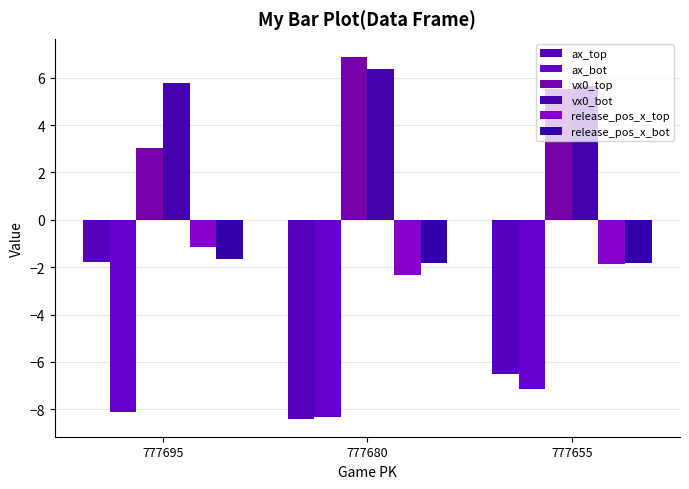

Reading right to left, list all the values displayed in this chart.

ax_top: -6.5	-8.4	-1.8
ax_bot: -7.1	-8.3	-8.1
vx0_top: 5.5	6.9	3.0
vx0_bot: 5.6	6.3	5.8
release_pos_x_top: -1.9	-2.3	-1.2
release_pos_x_bot: -1.8	-1.8	-1.7